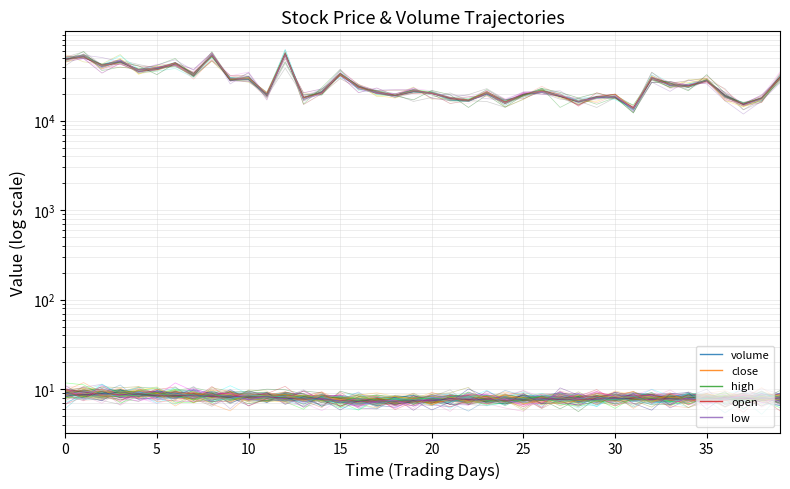

Reading right to left, transcribe all the data shown in this chart.

volume: 30462.8	17752.0	15201.0	18558.2	28148.4	24457.6	24895.2	30357.6	13674.8	18729.5	18044.4	16196.3	18905.4	21590.8	19594.2	16027.0	20141.6	16775.0	17620.9	20323.2	21212.7	19190.8	20947.2	23735.1	33175.4	20727.4	17900.6	55061.0	19300.2	29637.2	29106.8	53763.2	32506.5	42998.6	37899.4	36729.4	45709.7	40732.8	51949.2	48520.9
close: 8.0	8.0	8.1	8.1	8.0	7.8	7.9	7.8	8.0	8.0	8.0	7.9	7.8	7.9	7.8	7.7	7.7	7.8	7.9	7.8	7.7	7.5	7.3	7.6	7.5	7.9	8.0	8.0	8.4	8.3	8.5	8.3	8.7	8.8	8.6	8.8	8.8	9.0	8.9	9.0
high: 8.1	8.1	8.1	8.1	8.1	8.0	8.1	8.1	8.1	8.0	8.0	7.9	7.9	7.9	7.8	7.8	7.9	7.9	7.9	7.8	7.7	7.5	7.6	7.6	7.9	8.0	8.0	8.3	8.4	8.6	8.5	8.7	8.8	8.9	8.9	8.8	9.0	9.1	9.0	9.0
open: 7.9	8.1	8.1	8.0	7.9	8.0	7.9	8.0	7.9	8.0	7.9	7.8	7.9	7.9	7.7	7.6	7.8	7.9	7.8	7.7	7.6	7.3	7.6	7.5	7.9	8.0	8.0	8.3	8.3	8.5	8.3	8.6	8.8	8.6	8.7	8.7	9.0	8.9	9.0	8.8
low: 7.9	7.9	8.0	8.0	7.8	7.8	7.9	7.7	7.9	7.9	7.8	7.7	7.8	7.8	7.6	7.5	7.7	7.8	7.8	7.6	7.5	7.3	7.3	7.4	7.4	7.8	7.9	7.9	8.2	8.3	8.2	8.3	8.6	8.6	8.6	8.7	8.7	8.8	8.7	8.8